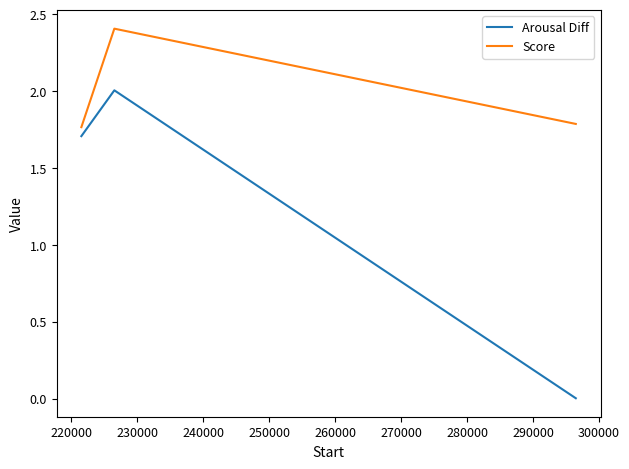

Rank the series by their average value, from lowest to highest.

Arousal Diff, Score